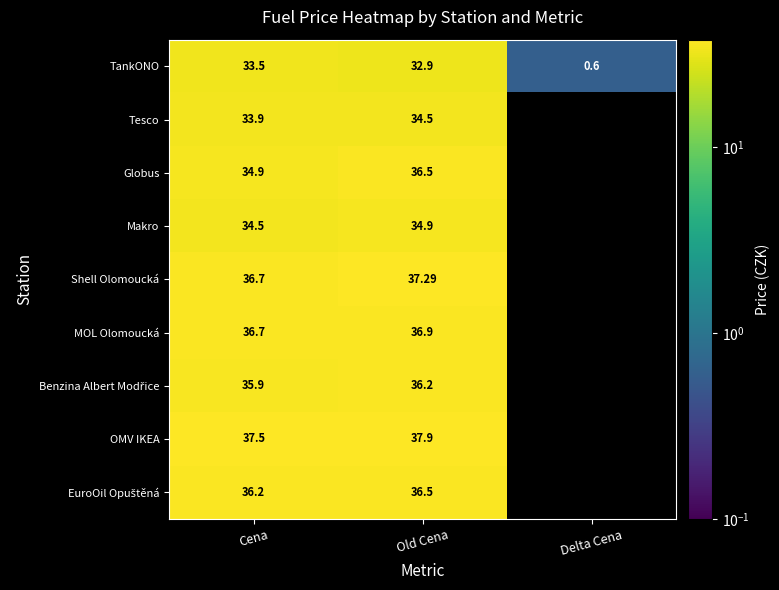

How many values in MOL Olomoucká are above zero?

2